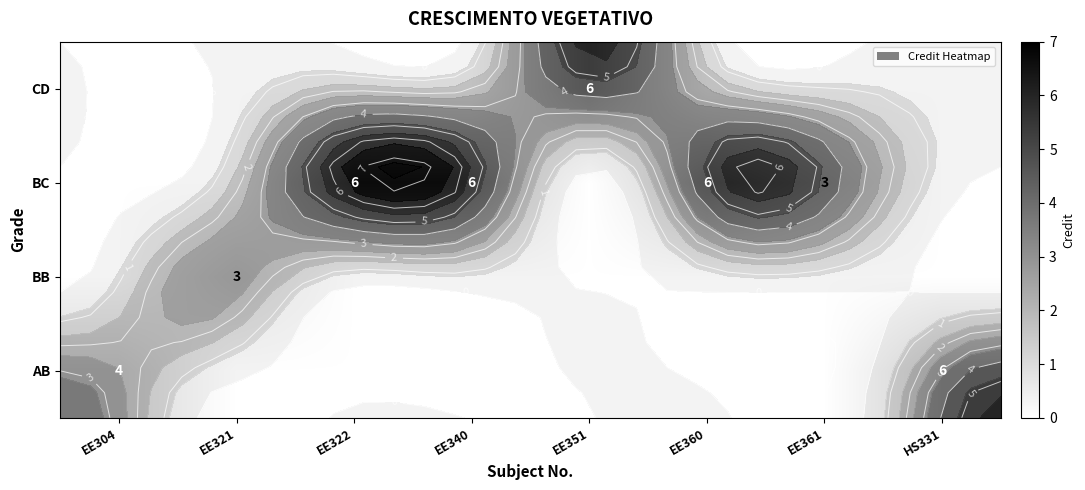

What is the spread (max minus min) of values at EE304?

4